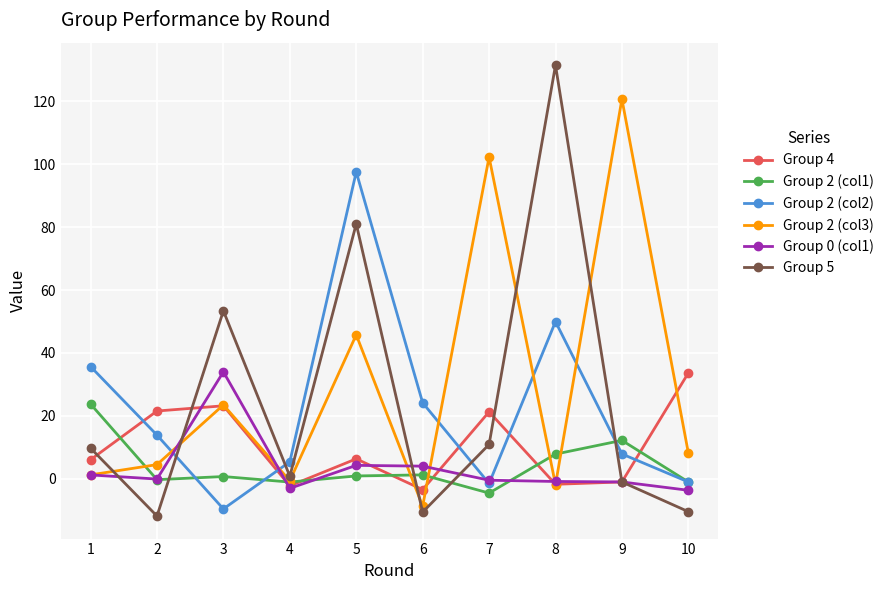

True or false: Group 5 has a value of 119.5 at 5.

False